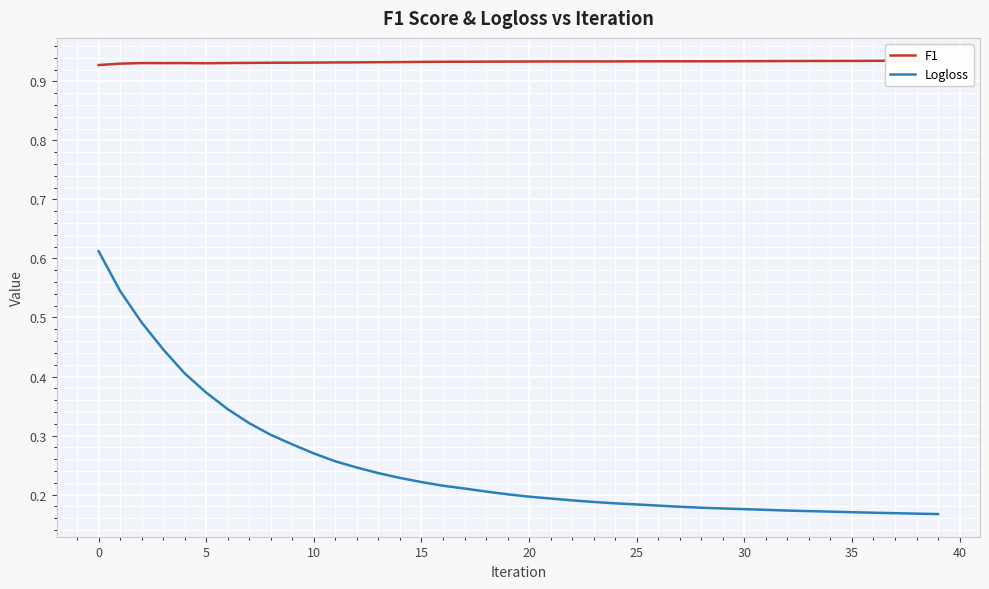

The Logloss series shows 0.2 at 15. True or false?

True